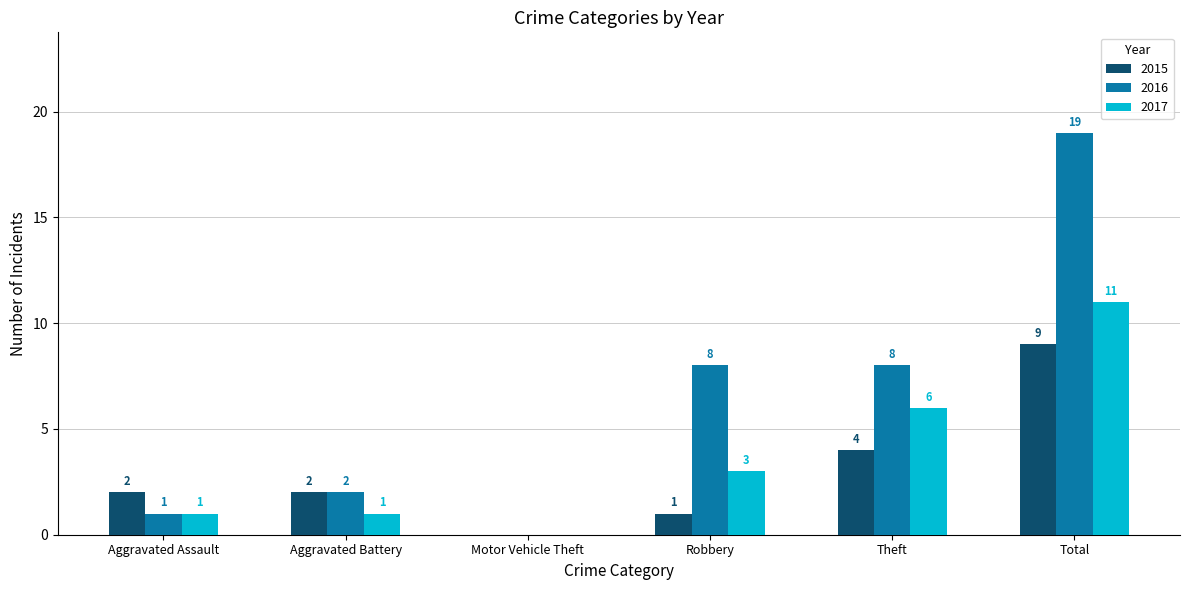

At which category is the sum across all series the highest?

Total